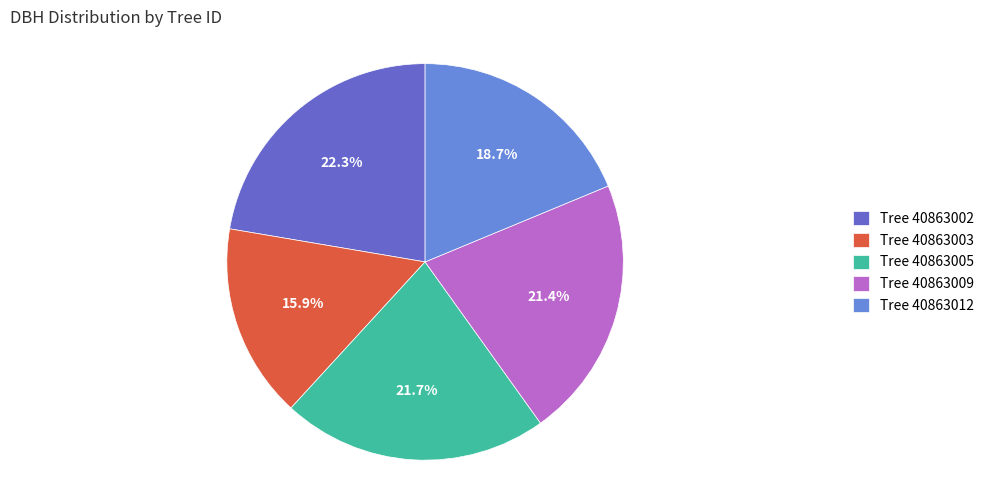

To the nearest percent, what is the average slice percentage?

20%